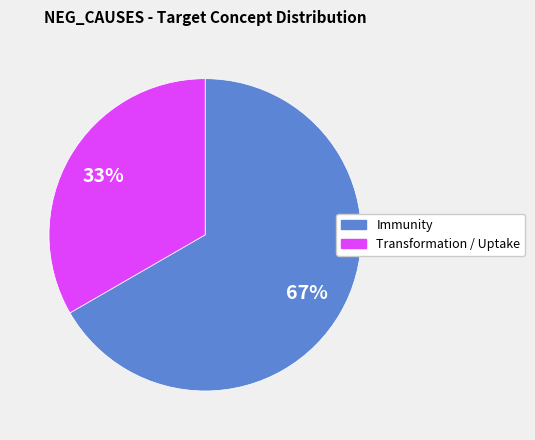

Do Immunity and Transformation / Uptake together represent more than half of the pie?

Yes